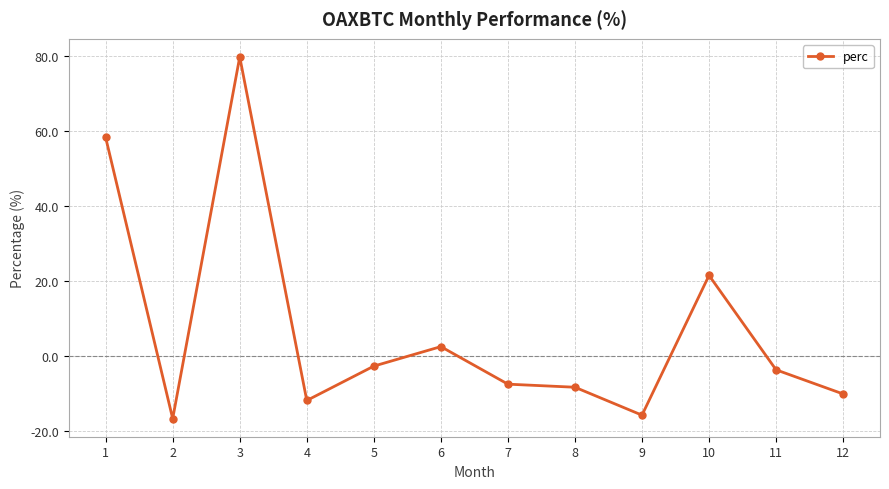

True or false: the data has more than 1 interior local peaks.

True